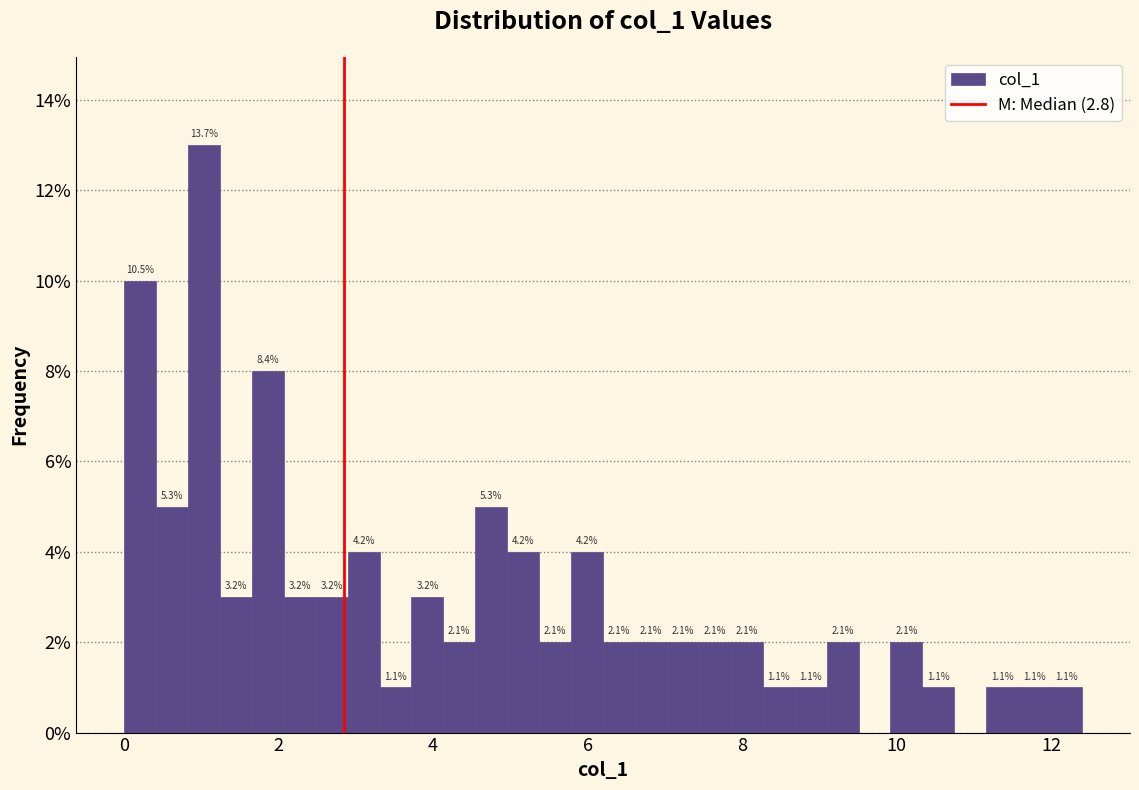

Read against the x-axis, roughly where is the centre of the tallest bar?

1.0